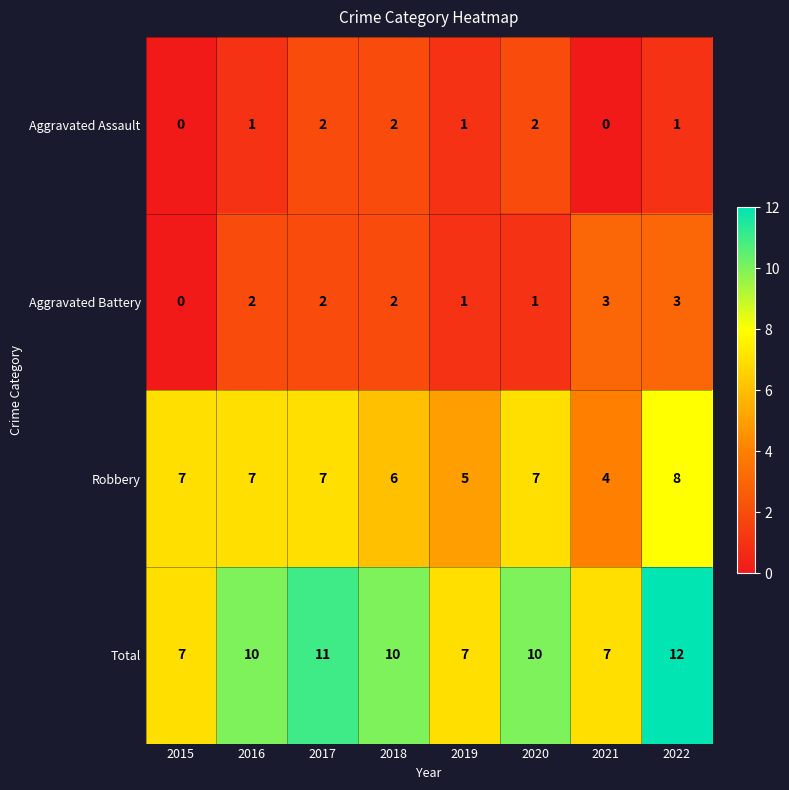

What is the total value across all series at 2019?

14